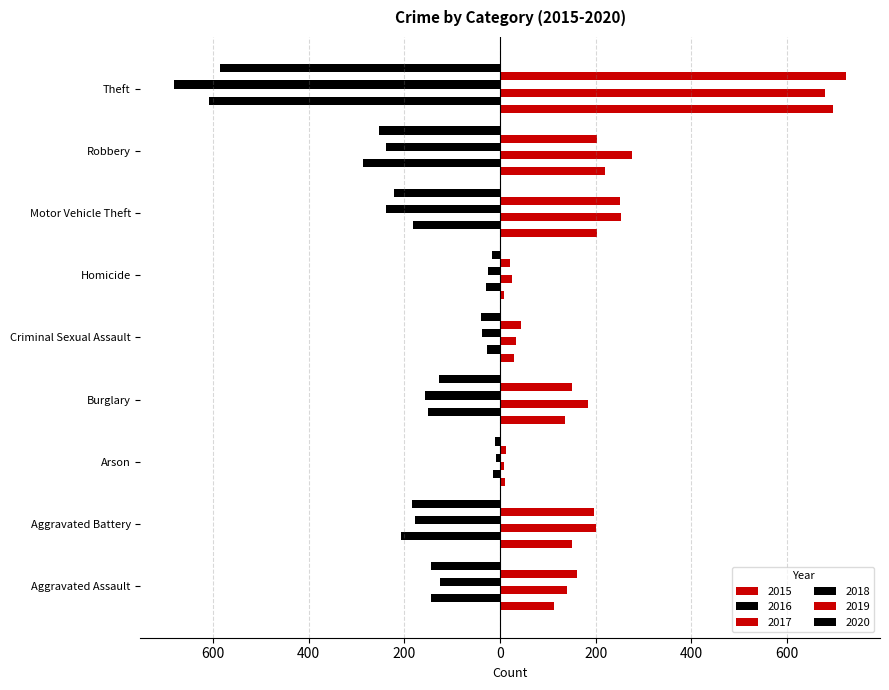

Reading right to left, transcribe all the data shown in this chart.

2015: 696	219	202	9	29	135	11	150	114
2016: -607	-287	-182	-30	-28	-150	-15	-207	-145
2017: 680	275	254	25	33	184	9	200	140
2018: -681	-239	-238	-24	-38	-156	-9	-177	-126
2019: 724	203	250	20	45	151	13	197	162
2020: -586	-253	-222	-16	-39	-127	-11	-184	-145